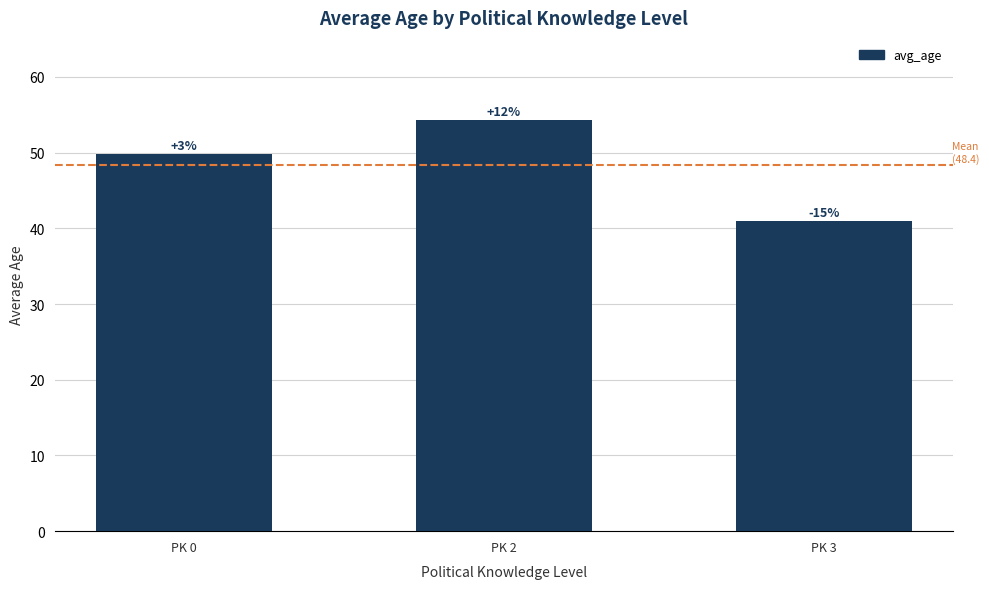

Does the chart contain any negative values?

No